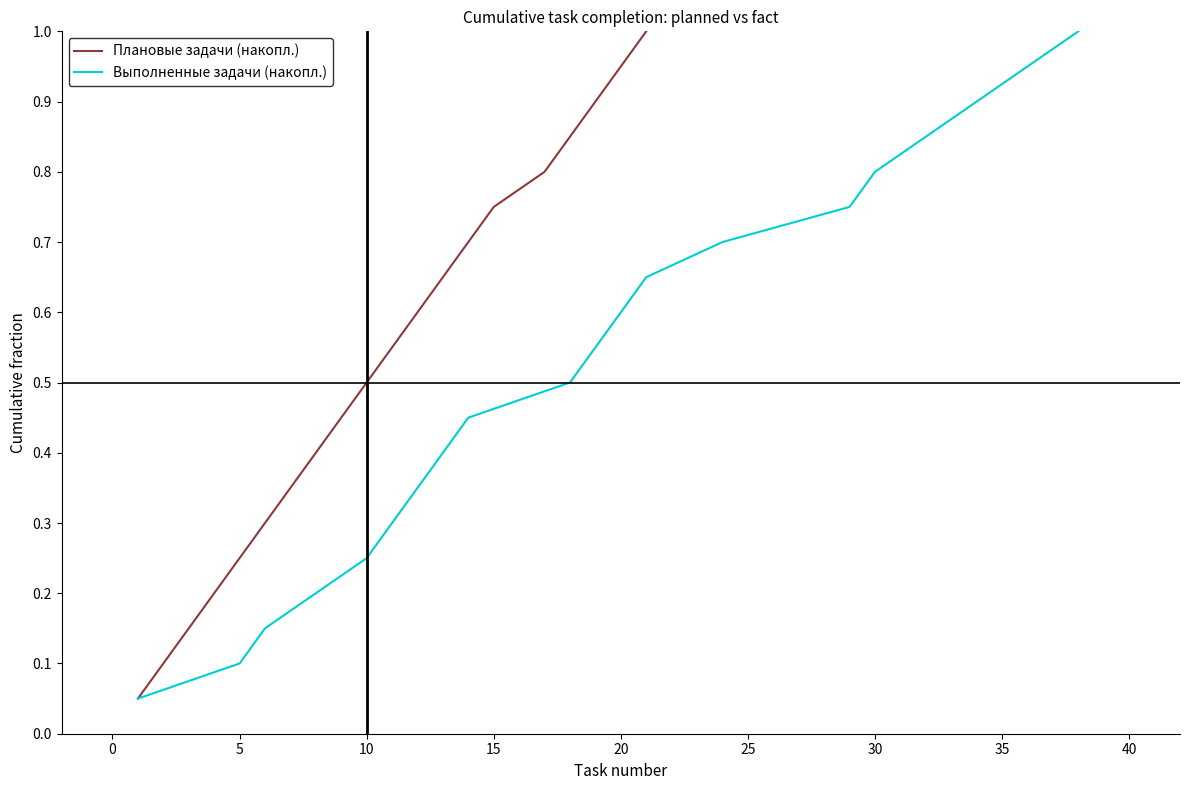

What is the lowest value of the Плановые задачи (накопл.) series?

0.1